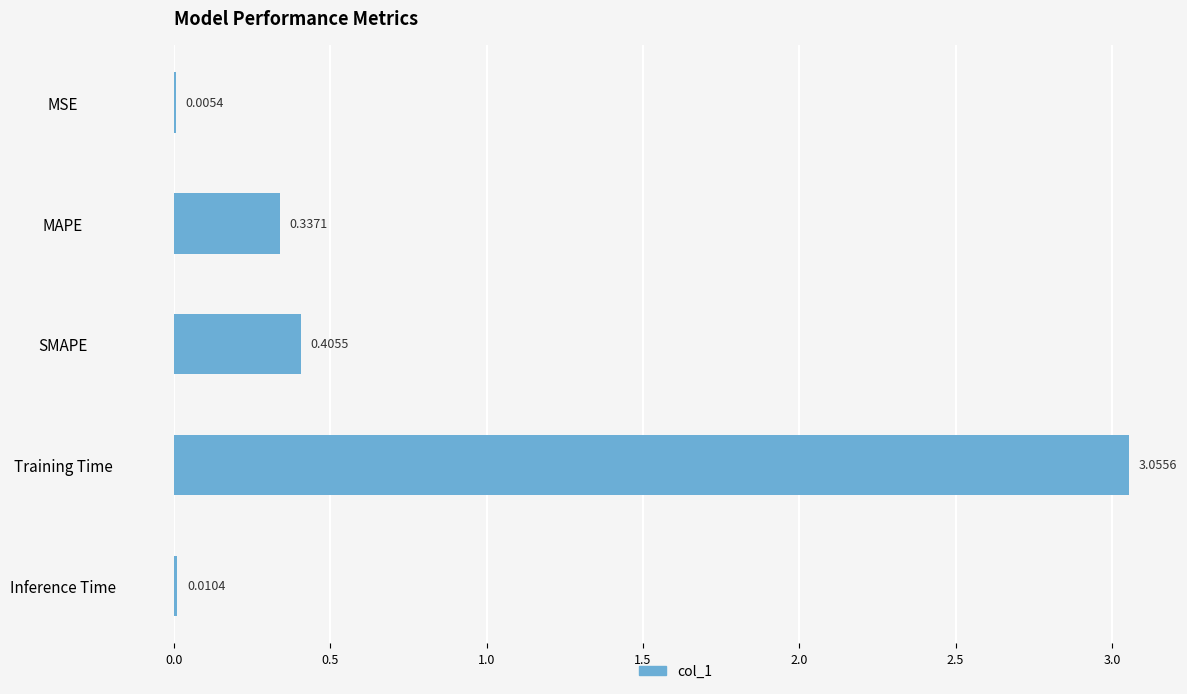

Which label corresponds to the largest value in the chart?

Training Time